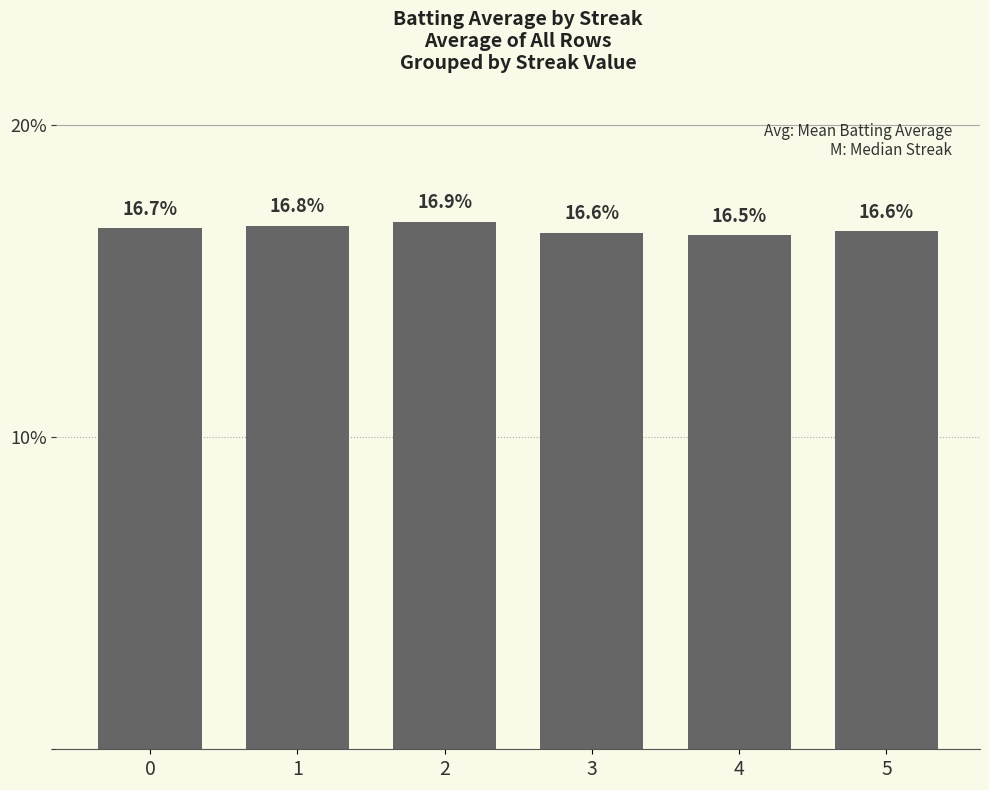

How many values are between 16 and 17?

6